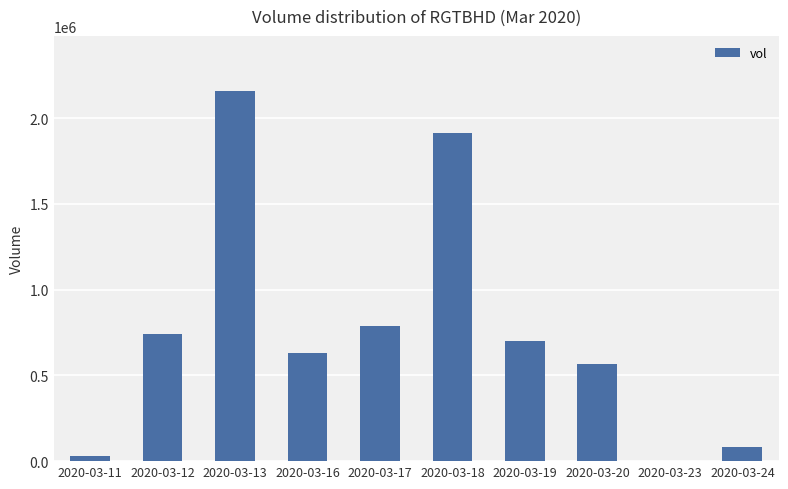

Reading left to right, list all the values displayed in this chart.

2020-03-11=29100	2020-03-12=740500	2020-03-13=2156300	2020-03-16=628000	2020-03-17=786000	2020-03-18=1911600	2020-03-19=702000	2020-03-20=568600	2020-03-23=0	2020-03-24=85000